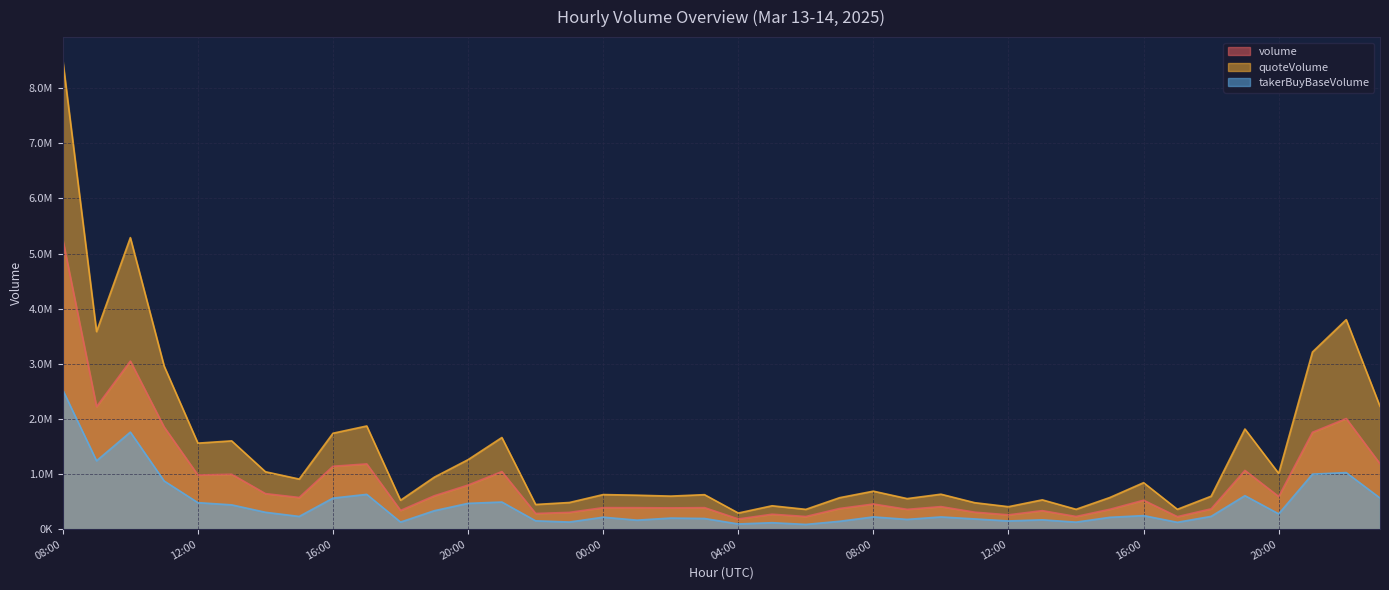

Count the number of categories in the chart.

40